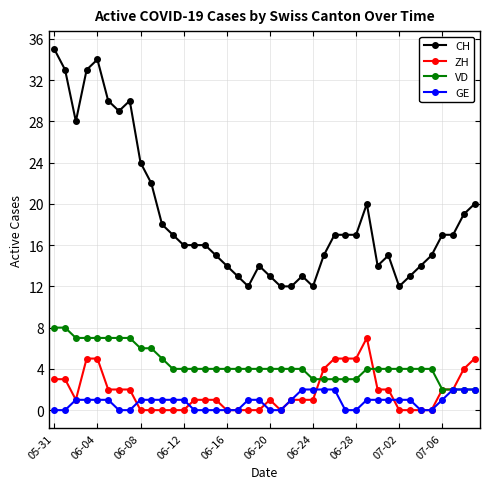

Which series has the widest spread of values?

CH